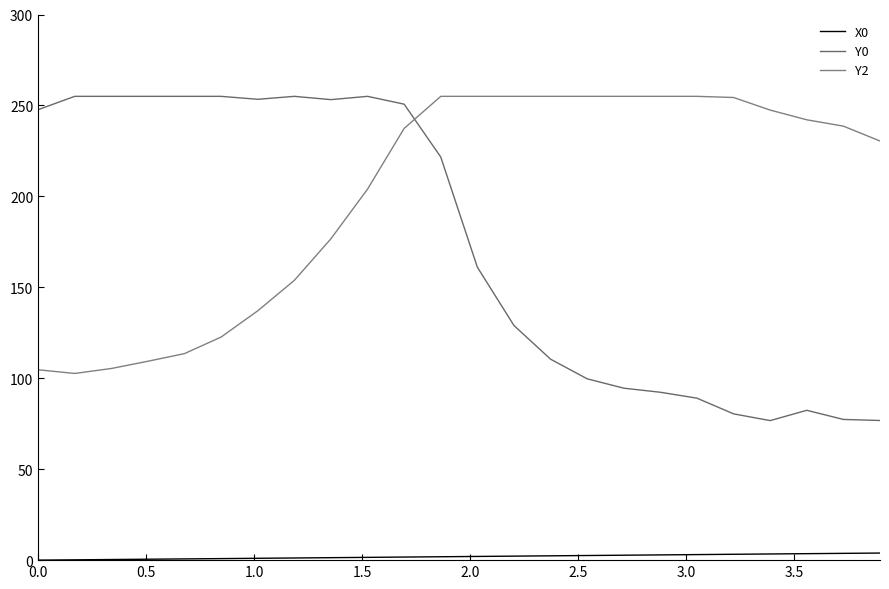

Which series has the largest total across all categories?

Y2